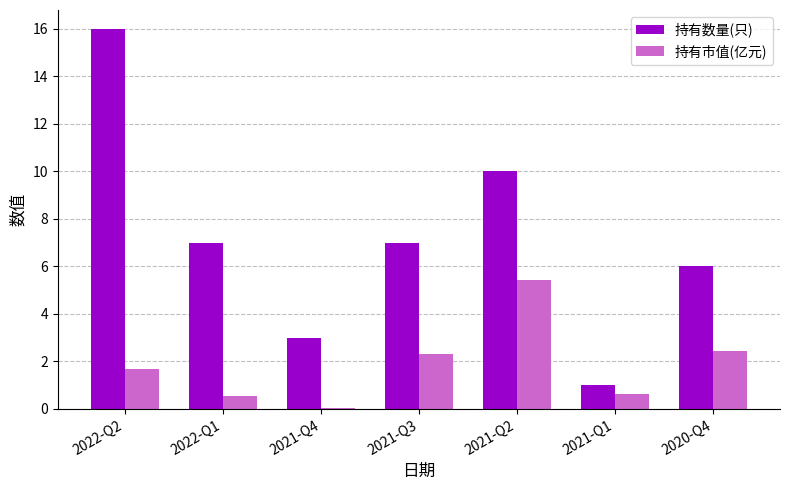

Is it true that 持有数量(只) equals 1.0 at 2021-Q1?

True